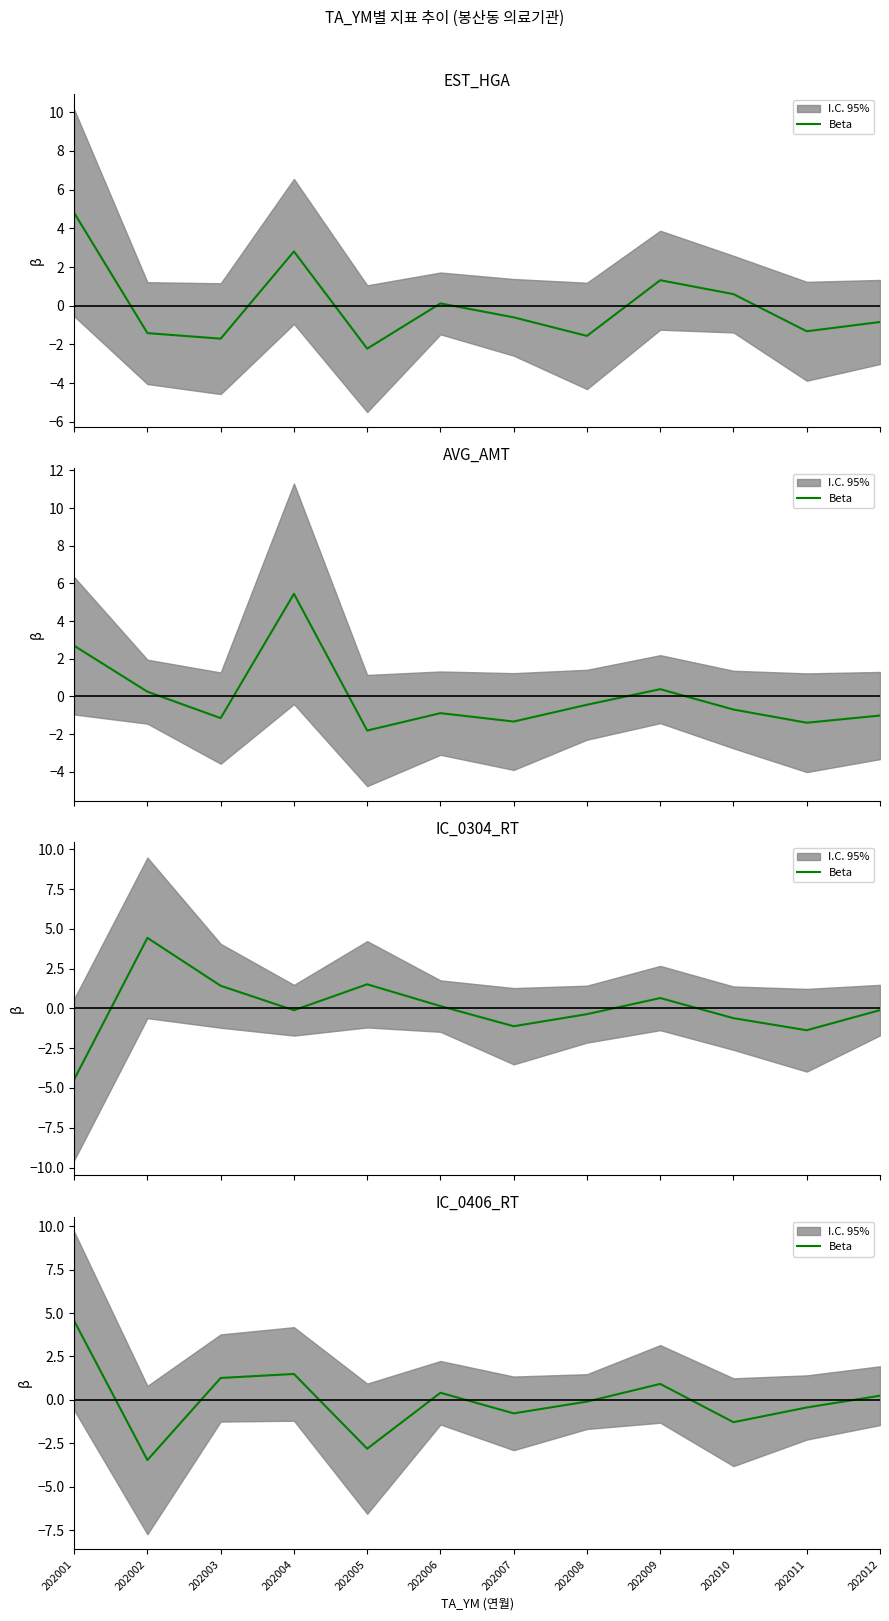

The chart shows a value of 1.9 at 202003. True or false?

False